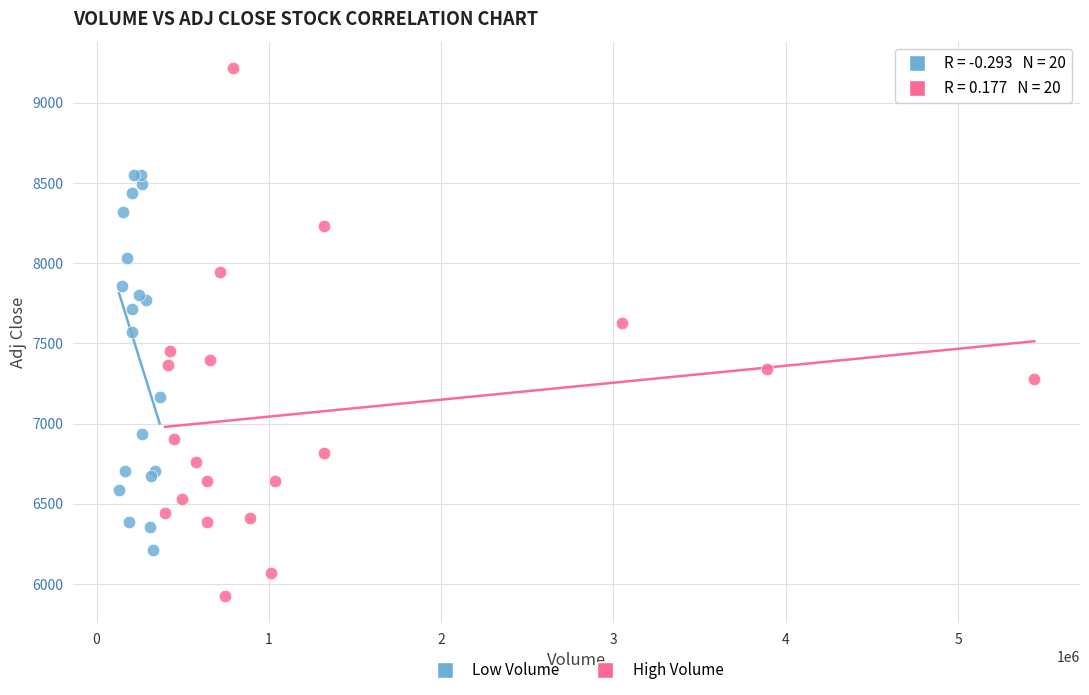

Which series contains the lowest Y value?

High Volume